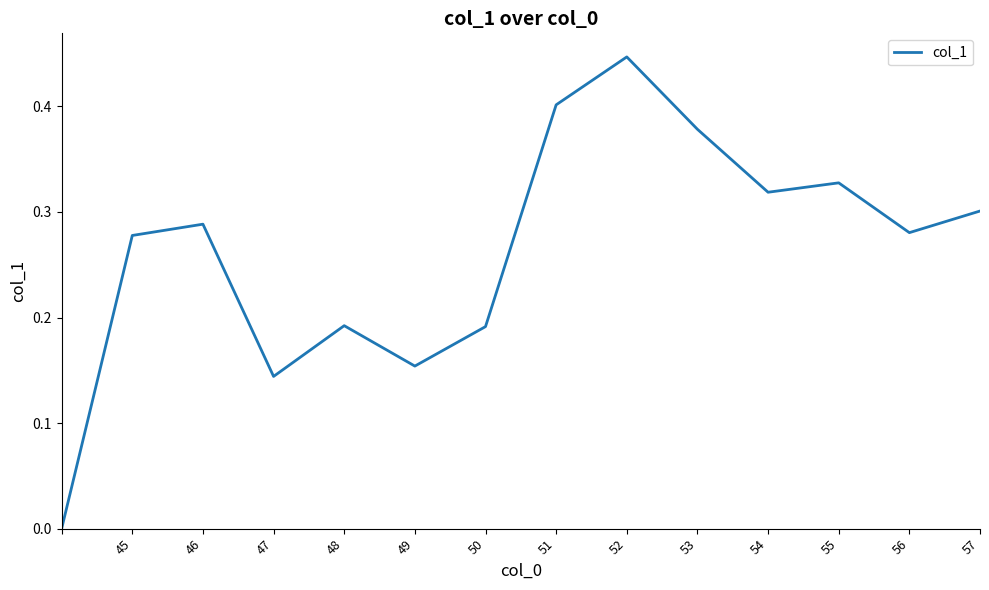

What is the difference between the maximum and minimum values?

0.4